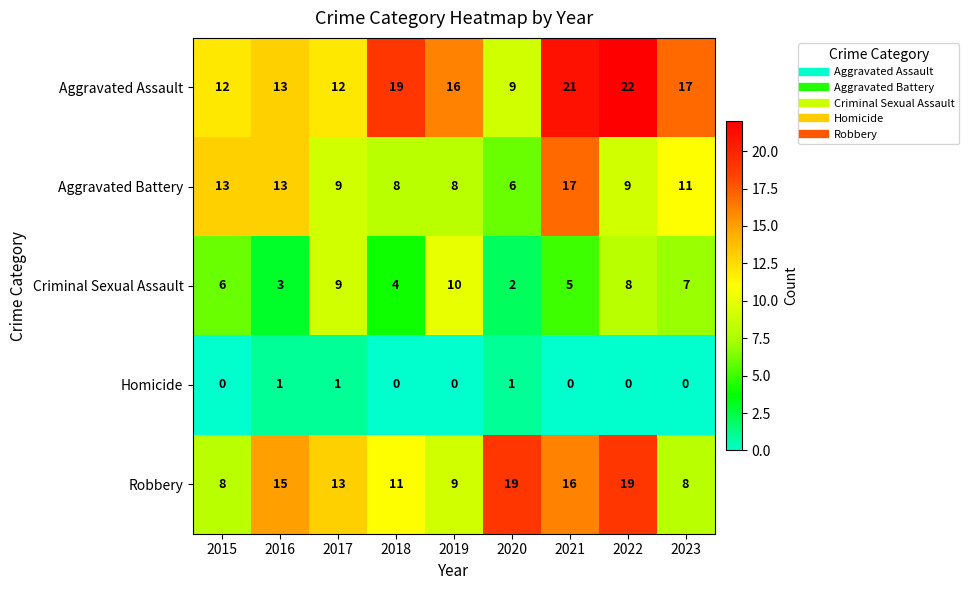

What is the maximum value shown in the chart?

22